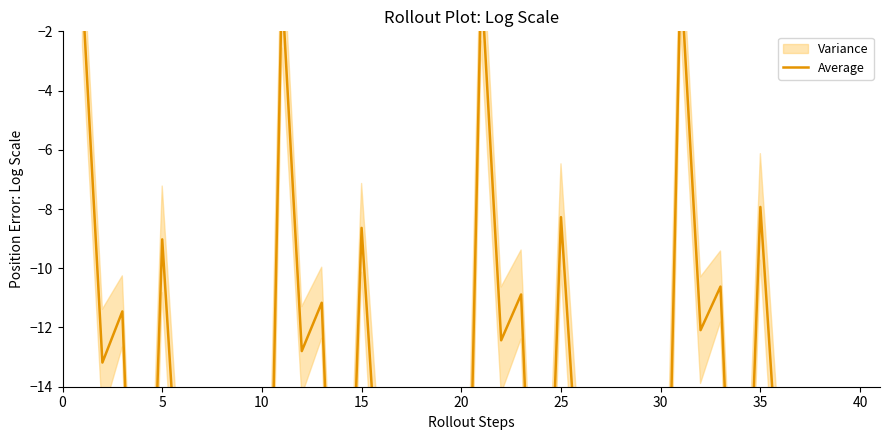

How many lines are shown in the chart?

1